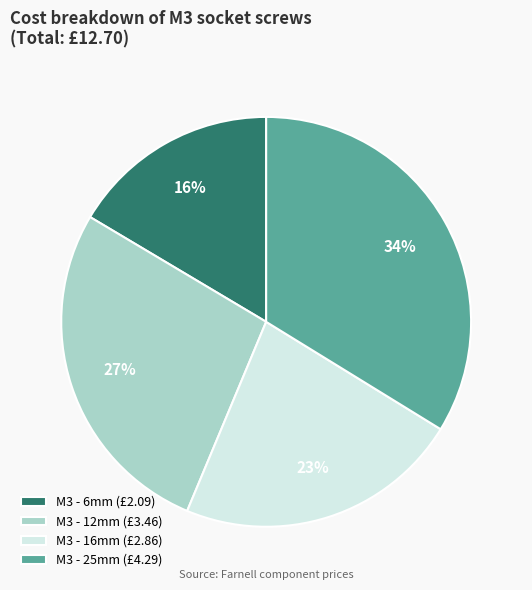

Is there any slice that represents more than half of the pie?

No